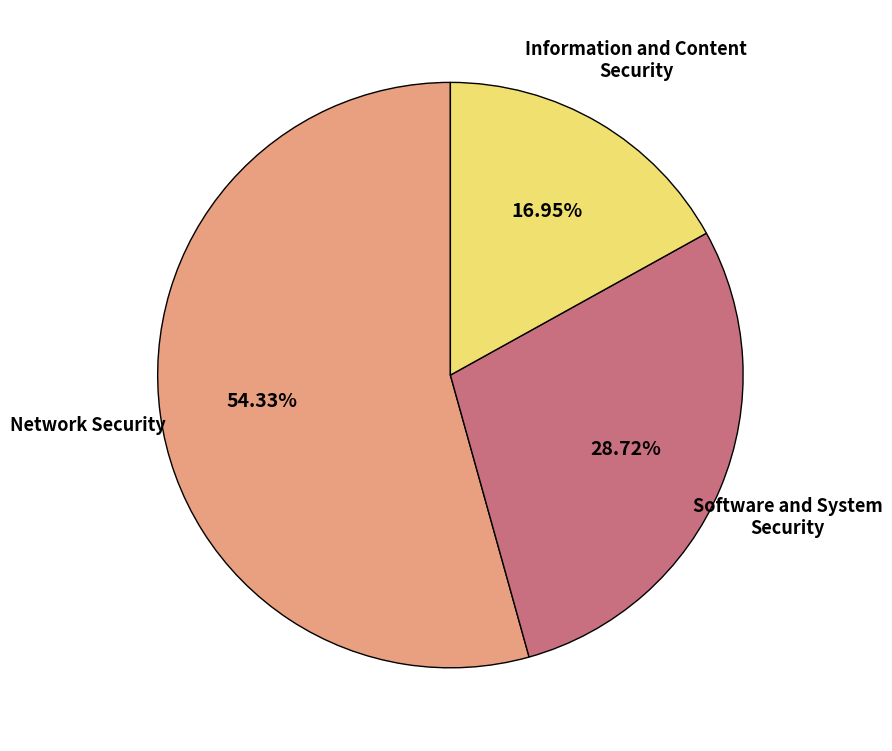

What is the smallest slice in the pie chart?

Information and Content Security